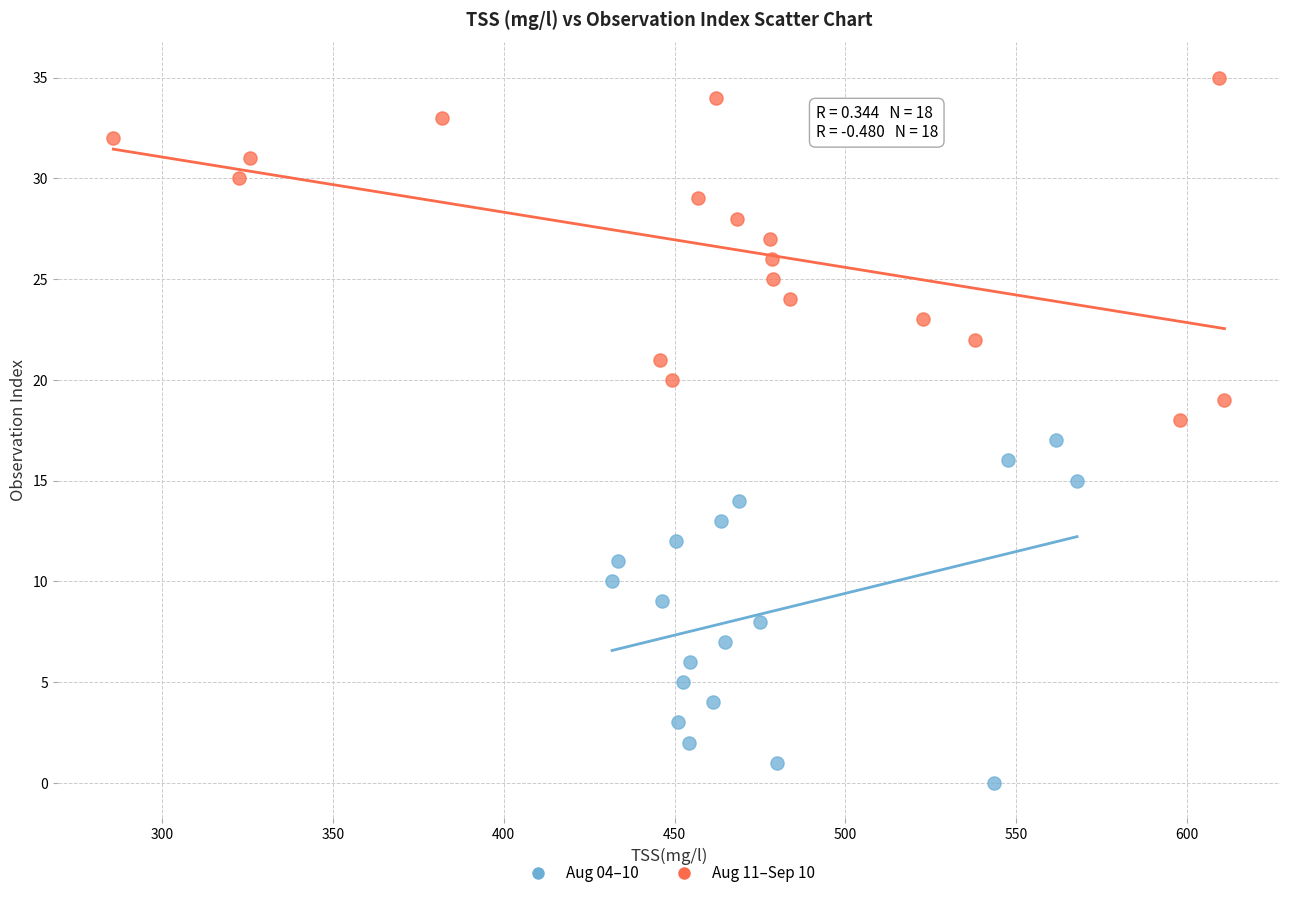

Which series reaches the minimum Y coordinate?

Aug 04–10